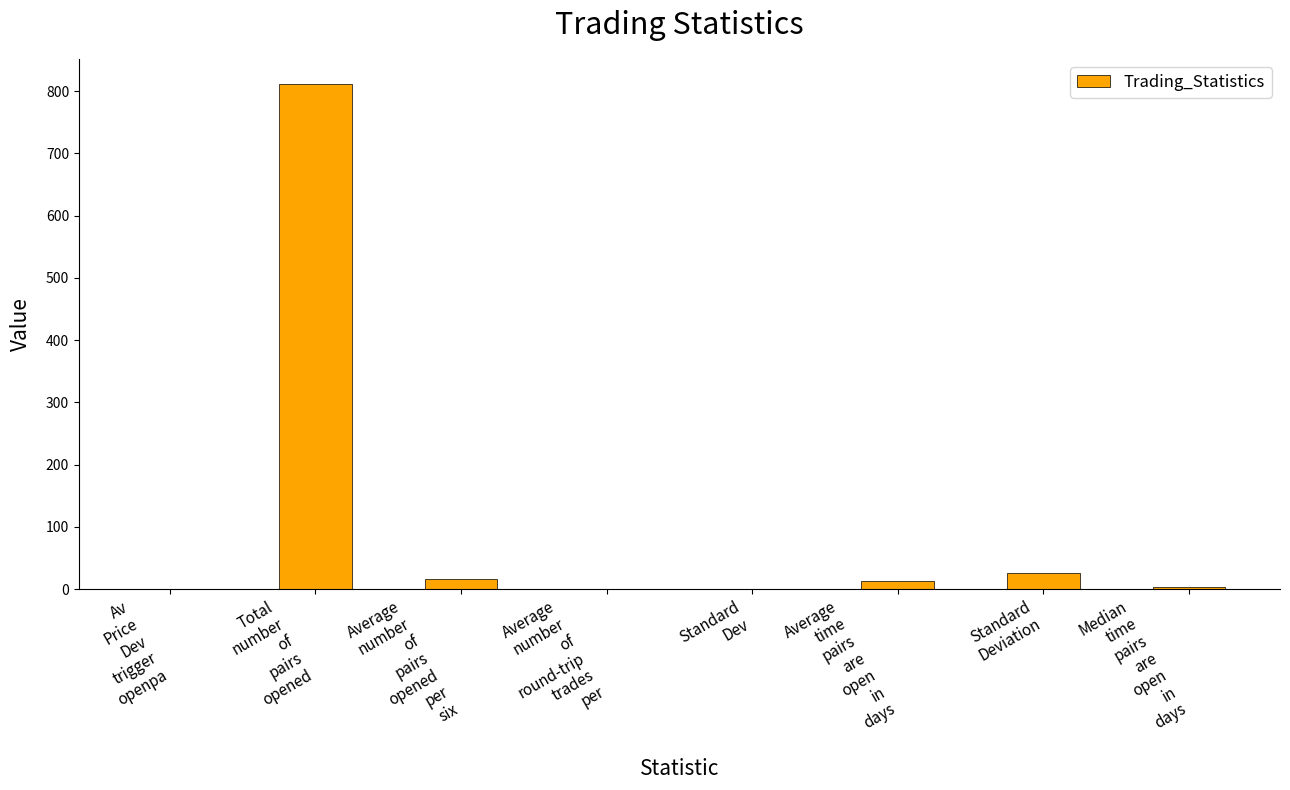

What is the greatest value displayed?

811.0